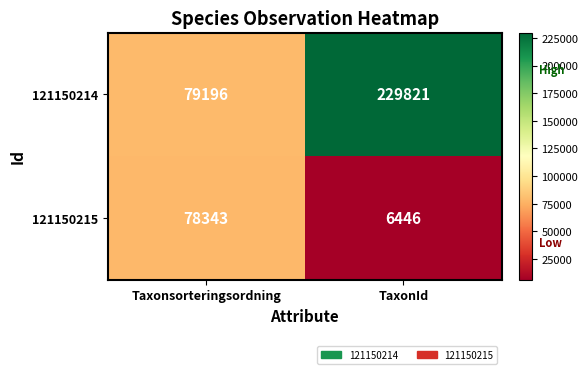

How many data points does each series have?

2